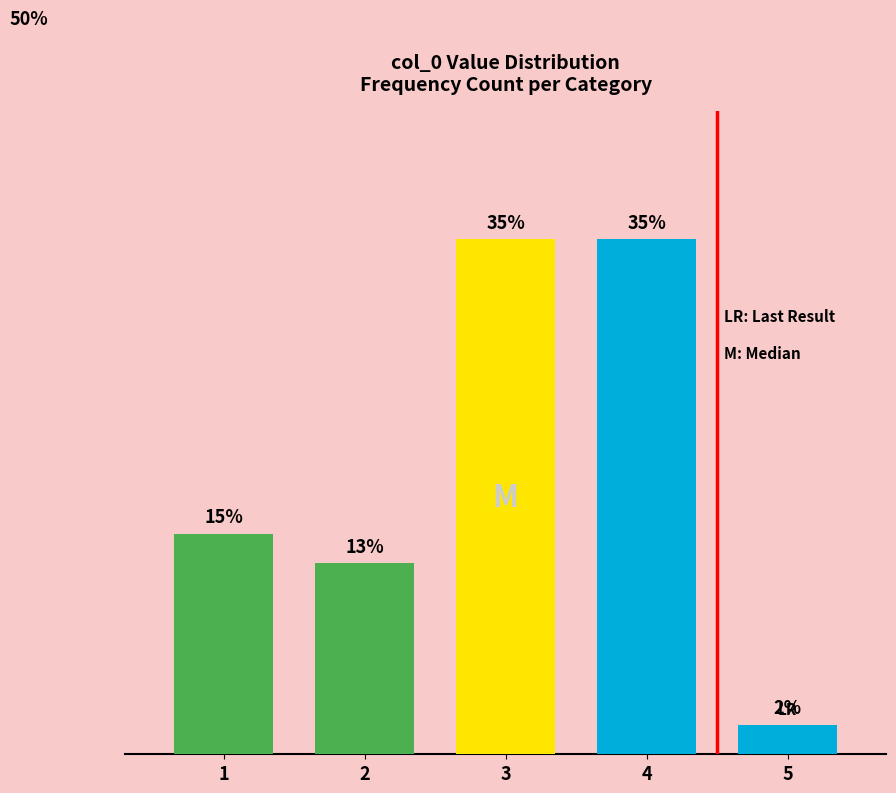

Which has a higher value, 4 or 5?

4